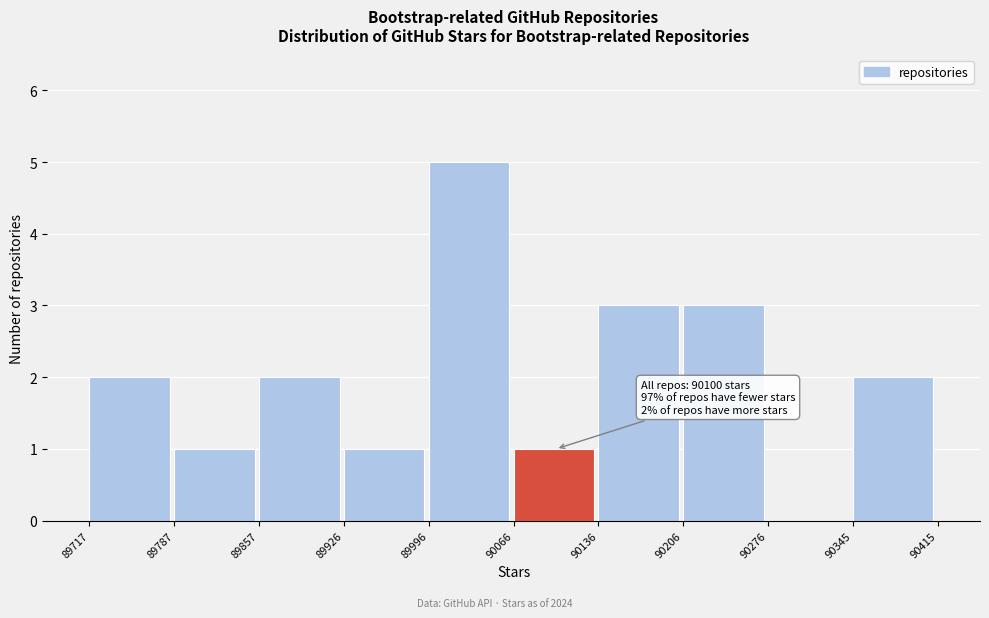

Over which range of the x-axis is the bar tallest?

89996 to 90066